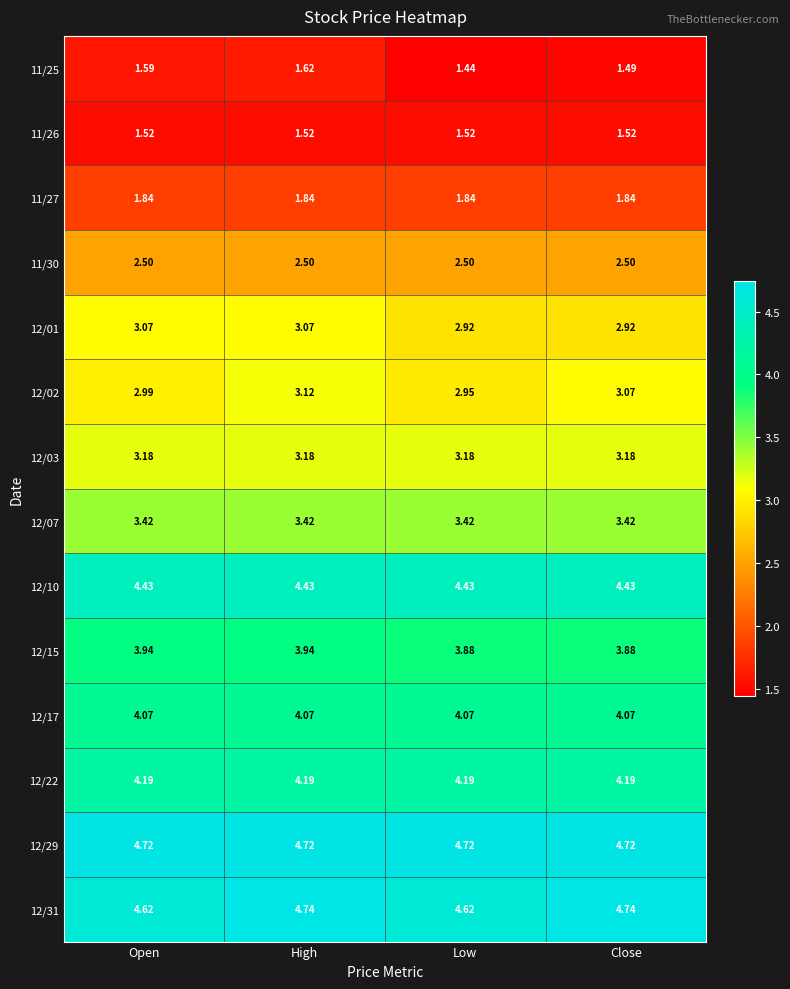

Is the value of 12/10 at Open greater than the value of 12/02 at Close?

Yes